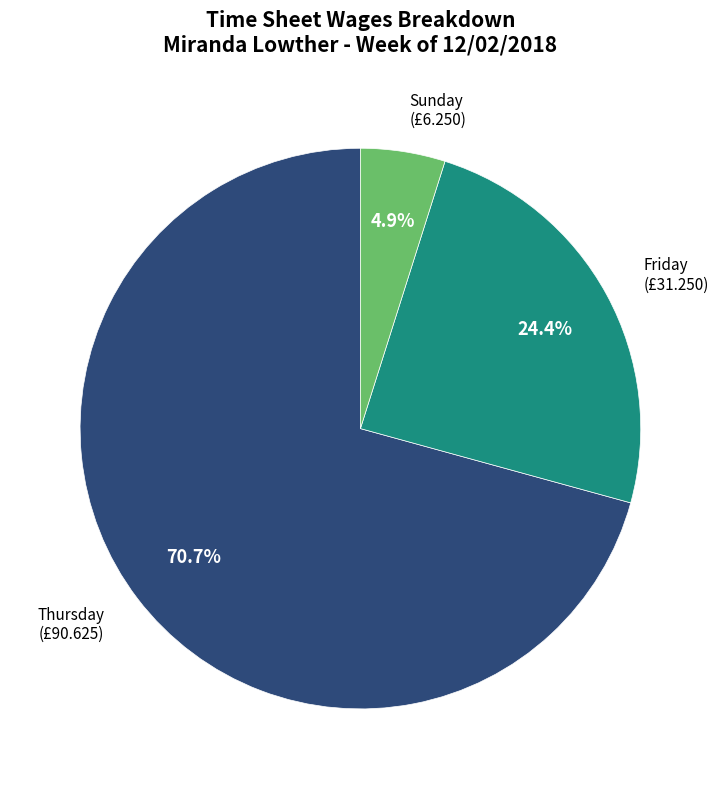

Rank the categories by value from lowest to highest.

Sunday, Friday, Thursday